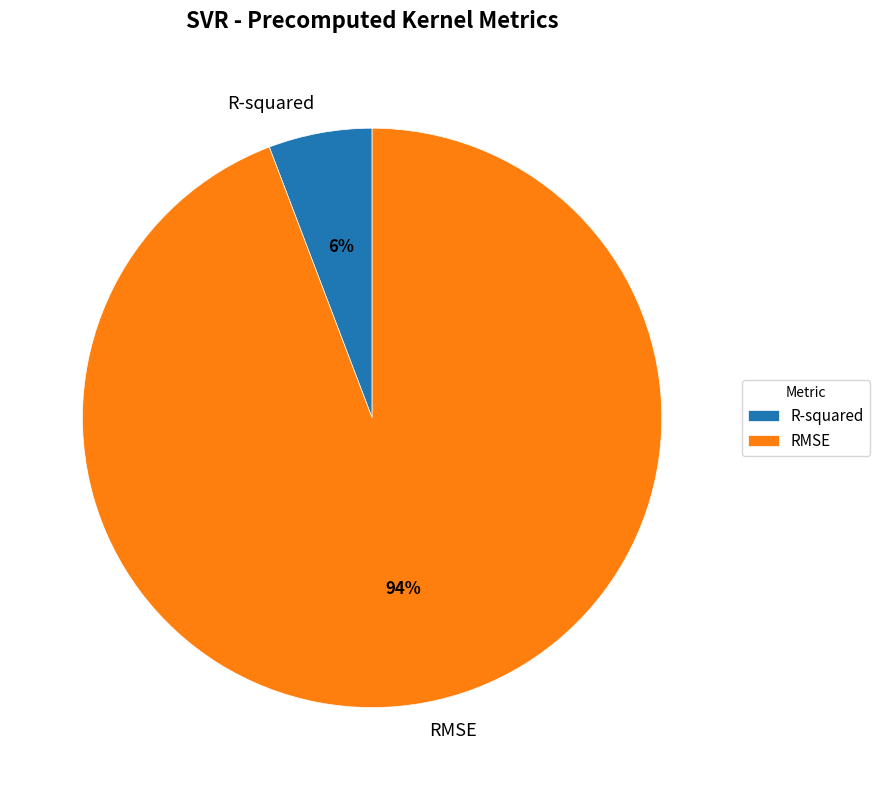

What is the ratio of the value at R-squared to the value at RMSE?

0.1